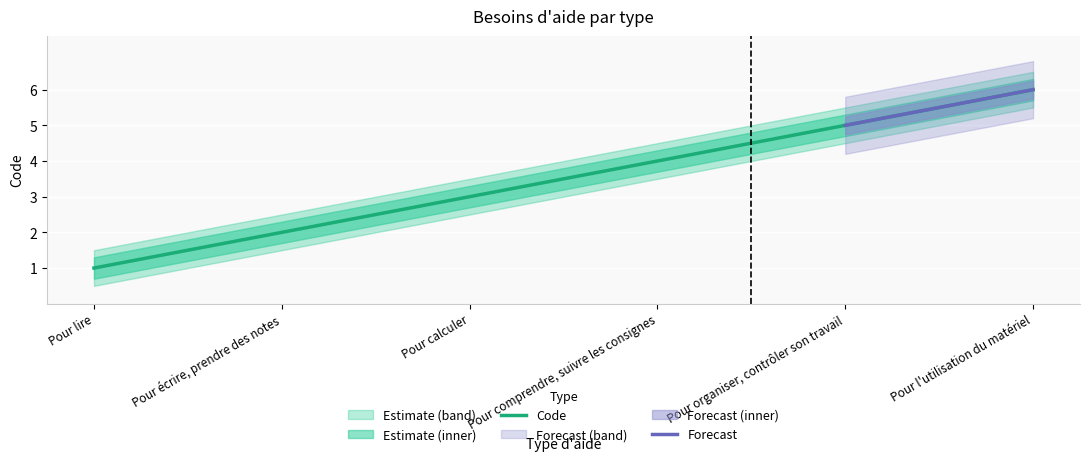

What is the value of the 5th point from the left?

5